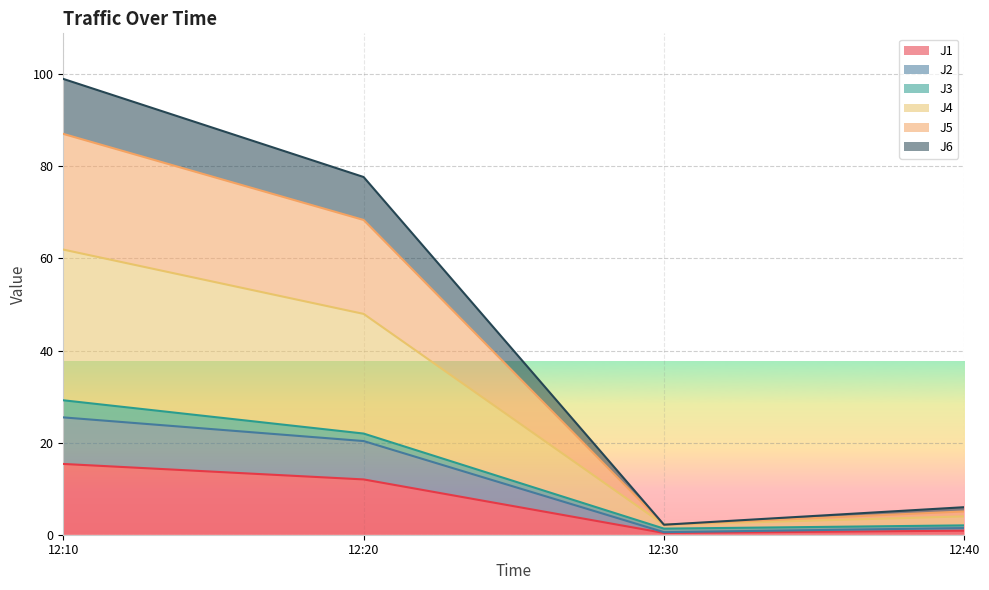

True or false: J1 and J5 cross at least once.

False